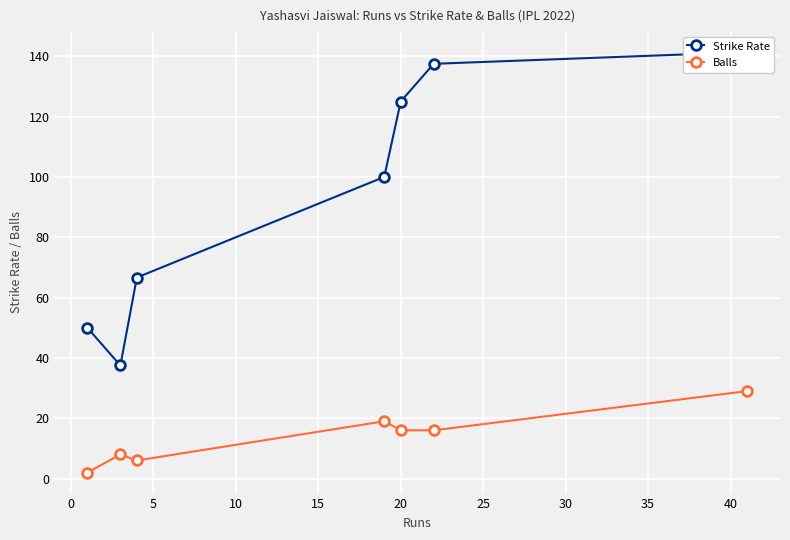

True or false: Balls has more than 0 points higher than both neighbors.

True